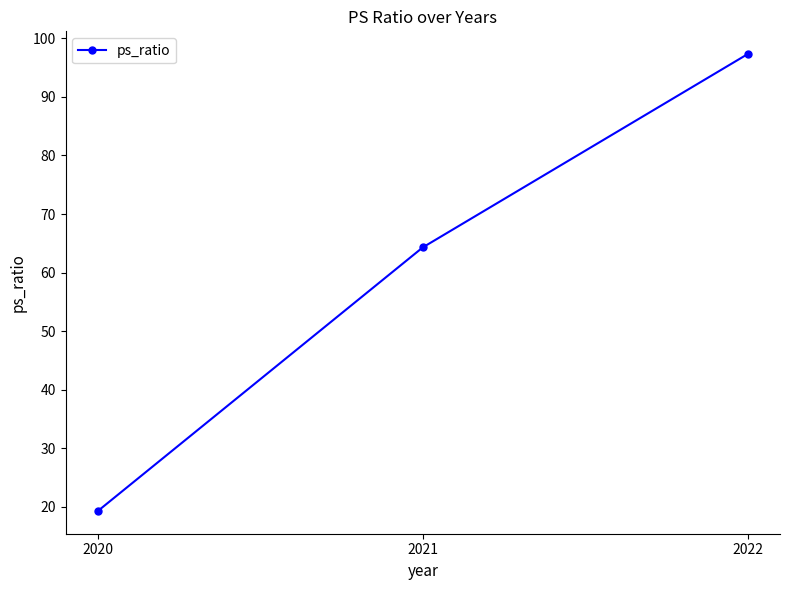

How many data points does each series have?

3